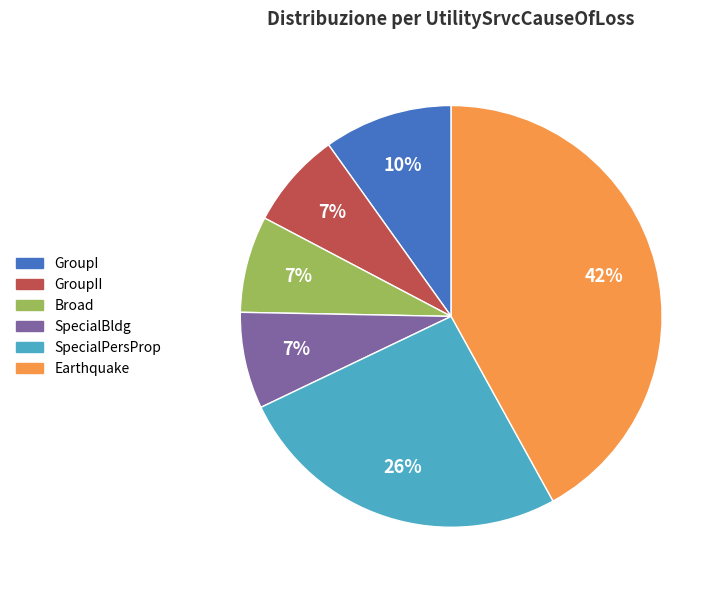

To the nearest percent, what is the difference between the largest and smallest slice percentages?

35%